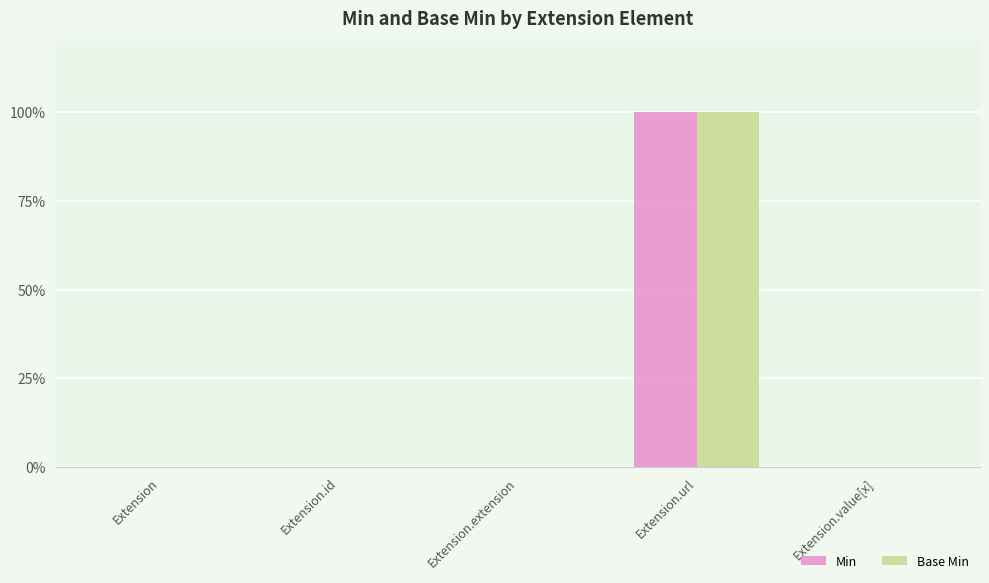

At which label does Min reach its minimum?

Extension